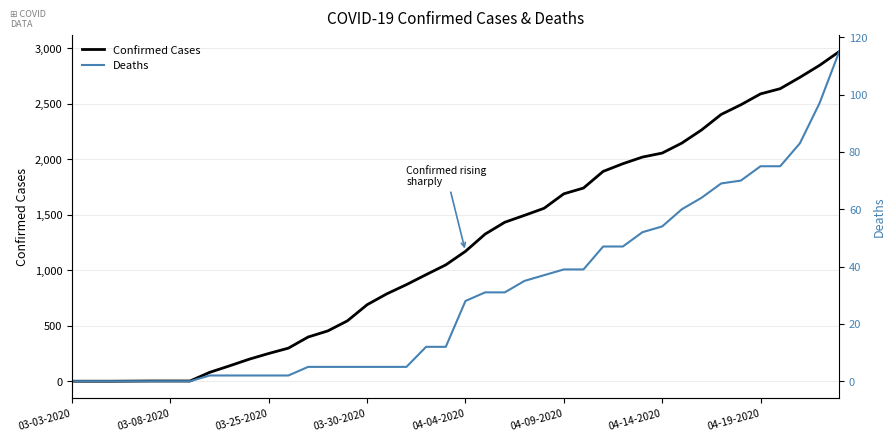

The value of Confirmed Cases at 04-04-2020 is 237. True or false?

False